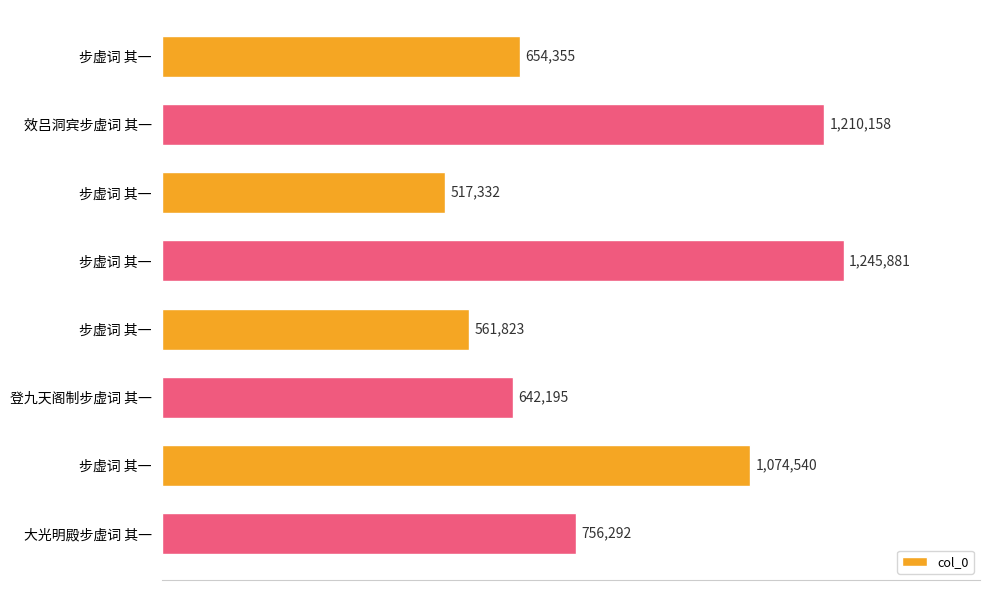

What is the average value?

832822